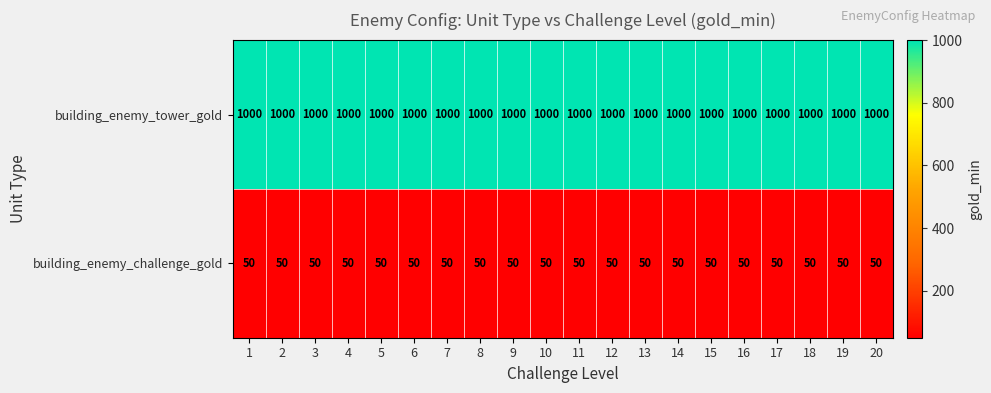

True or false: building_enemy_challenge_gold has a value of 86 at 4.

False